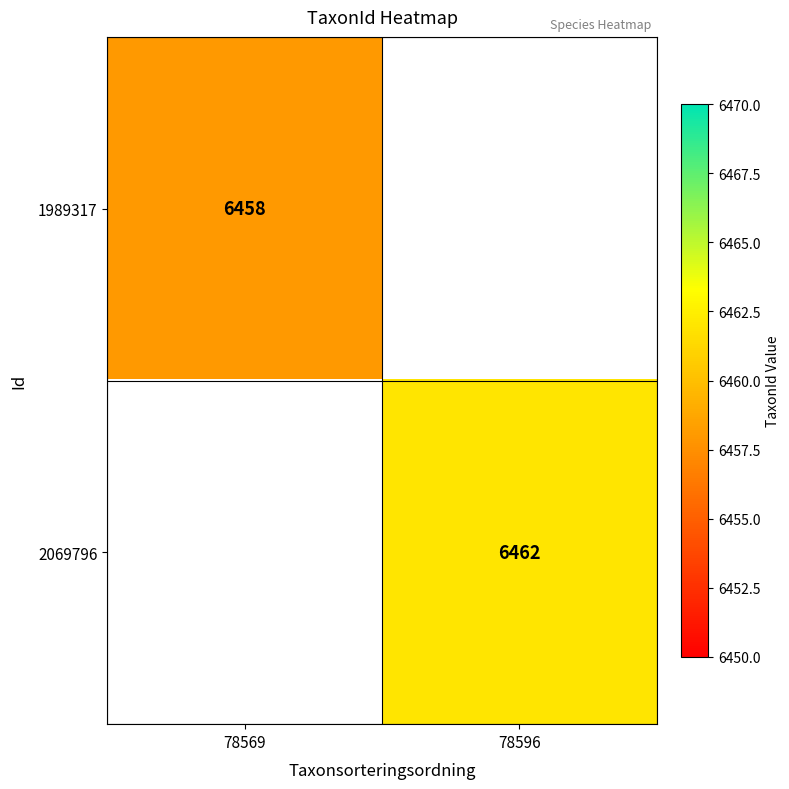

The 1989317 series shows 6458 at 78569. True or false?

True